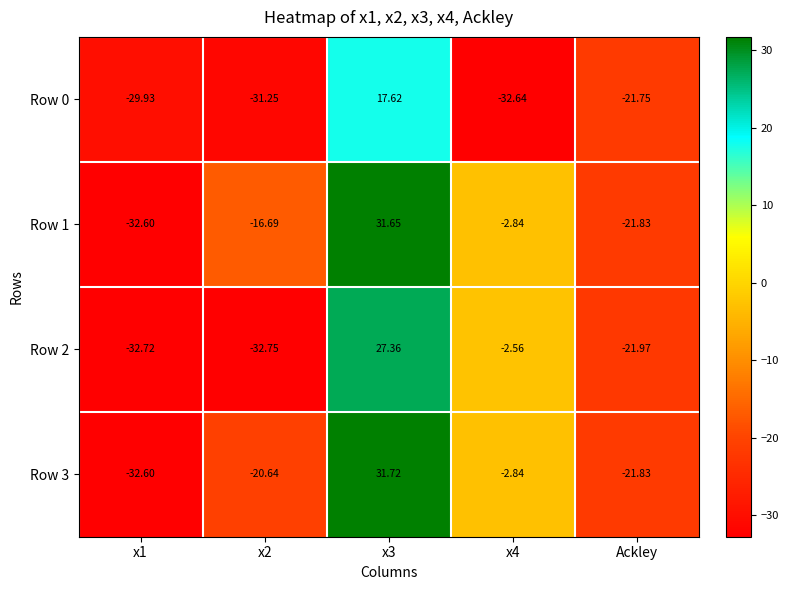

Is the value of Row 1 at Ackley greater than the value of Row 2 at x1?

Yes